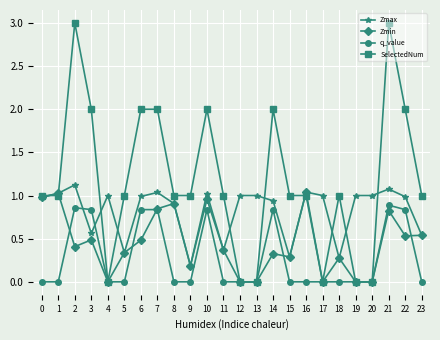

List the series in order of their overall mean, highest first.

SelectedNum, Zmax, Zmin, q_value